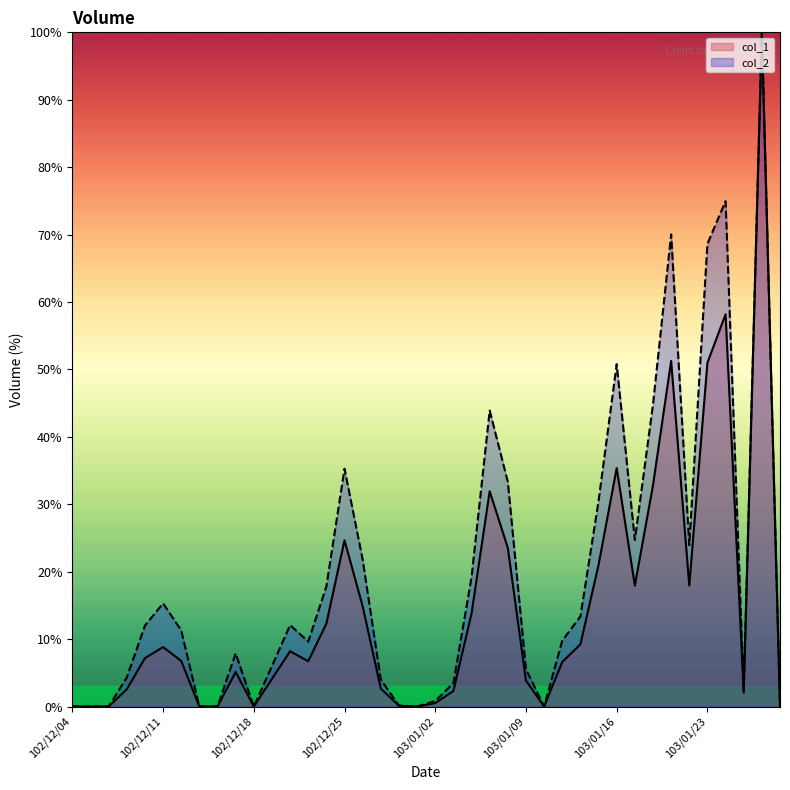

List the series in order of their overall mean, lowest first.

col_1, col_2